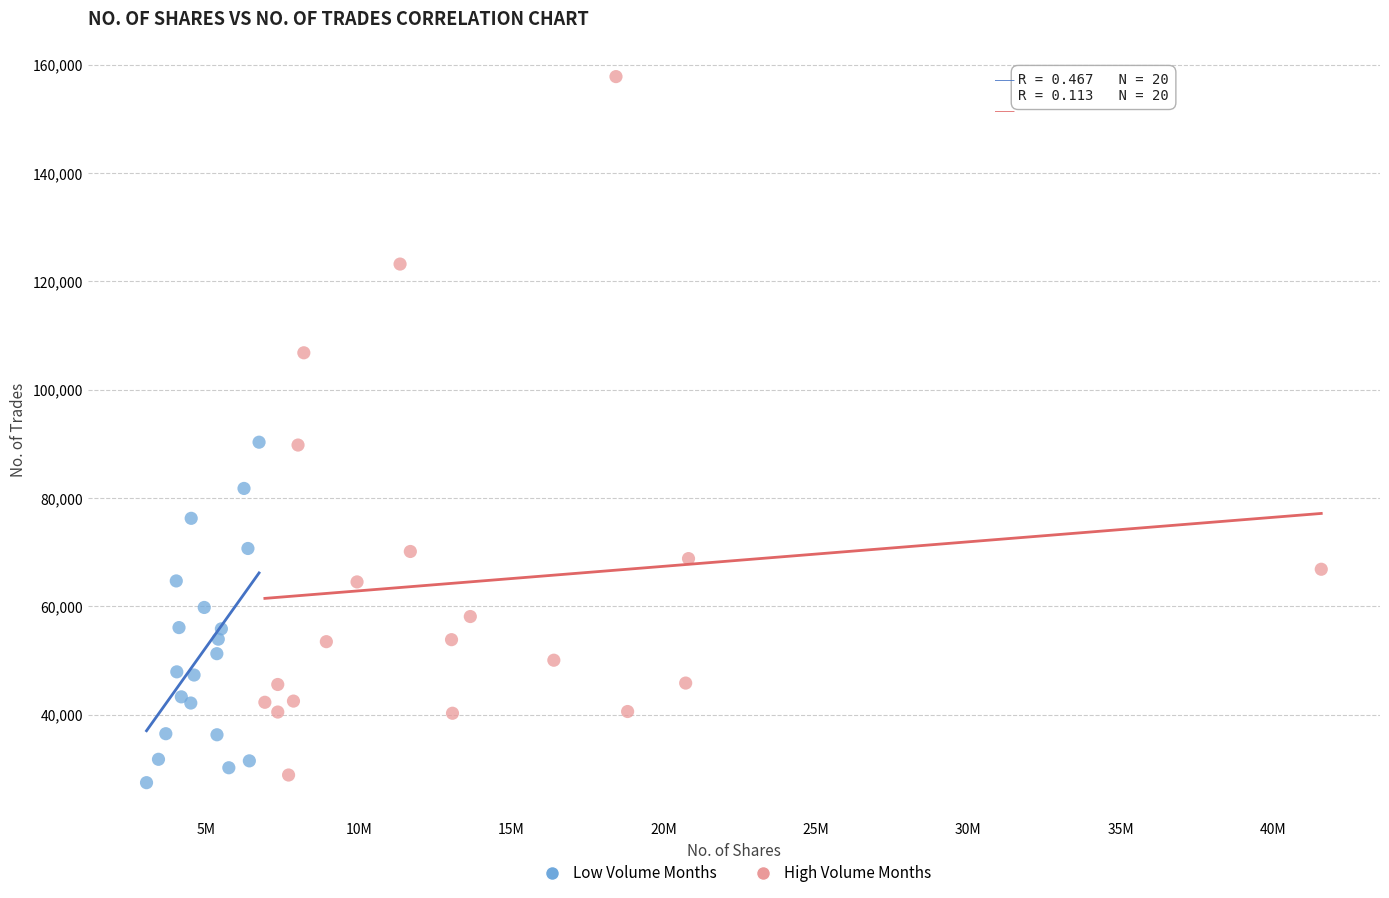

Which series has the widest spread of Y values?

High Volume Months